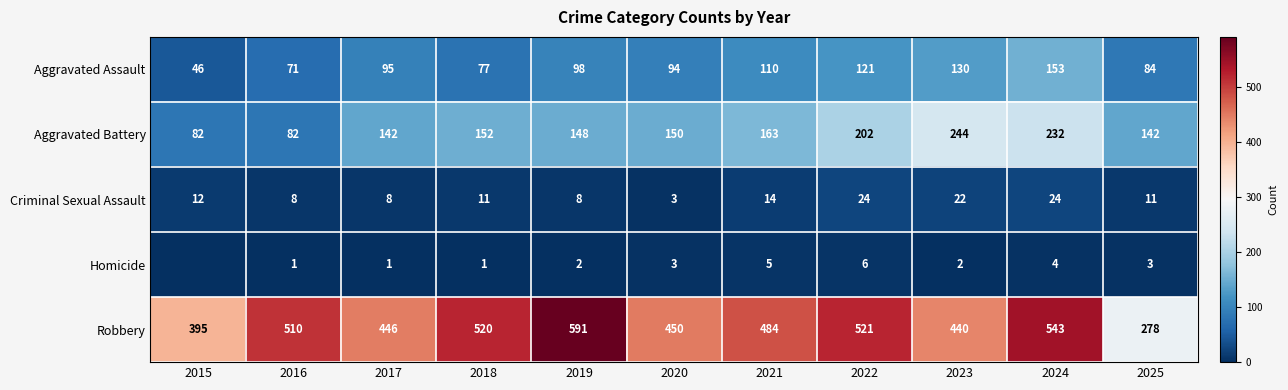

True or false: Aggravated Assault has a value of 116 at 2025.

False